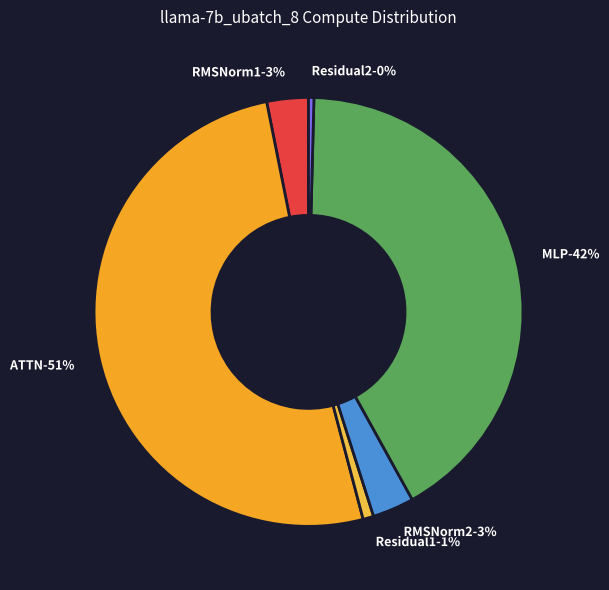

What is the change in value from MLP to Residual2?

-325481.8